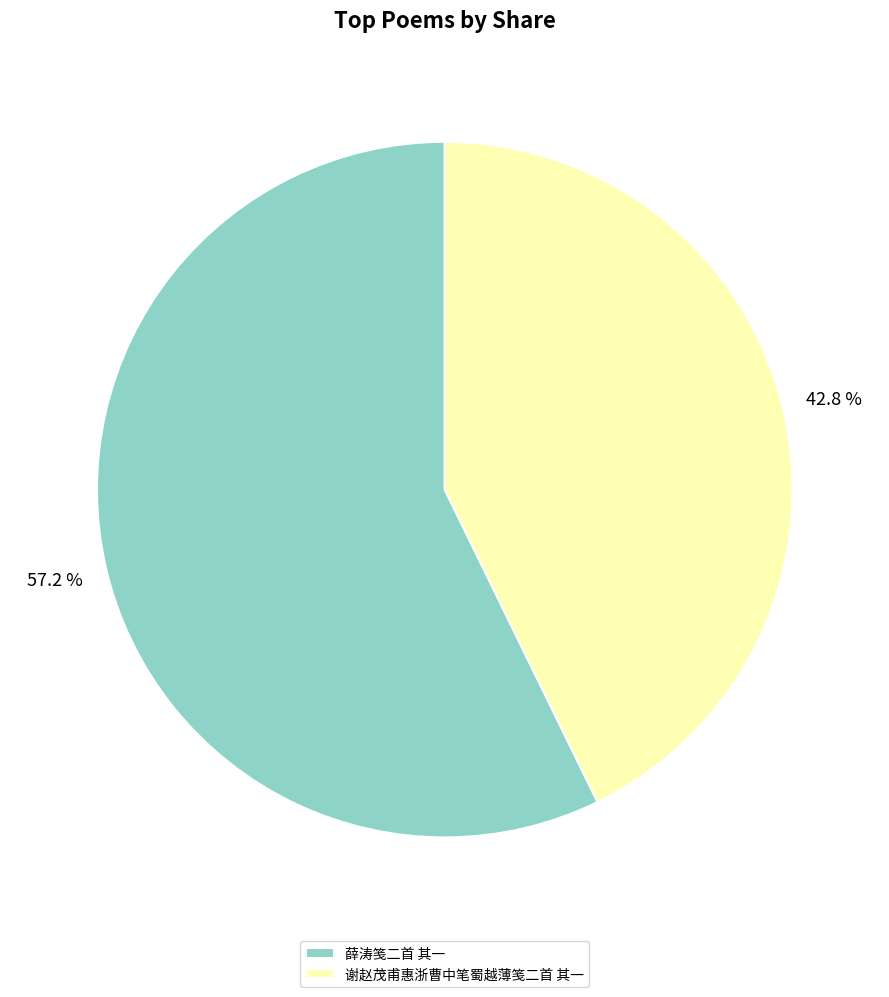

Which category accounts for the majority?

薛涛笺二首 其一